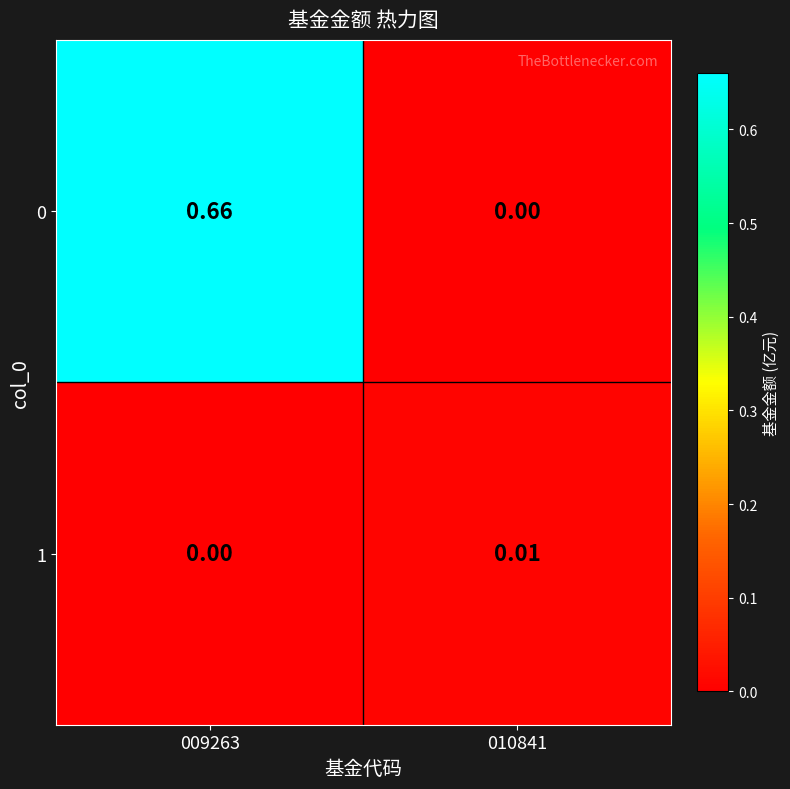

How many distinct data groups are displayed?

2